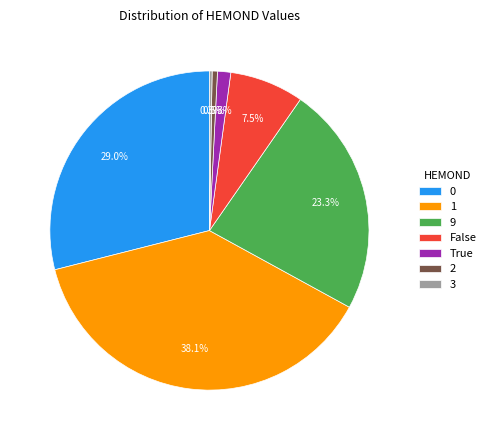

What is the total percentage of False and 2?

8.0%